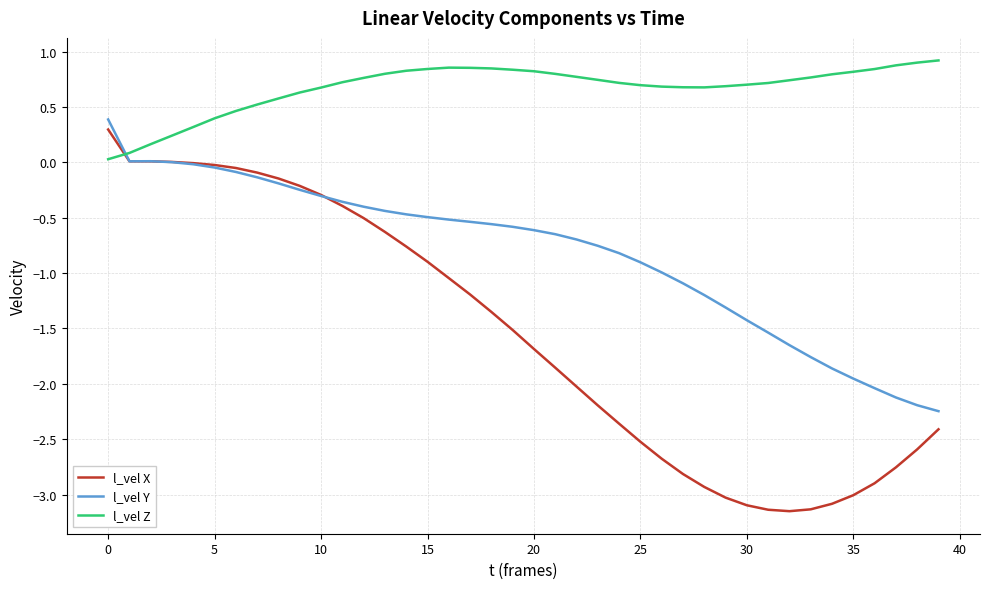

How many categories are shown in the chart?

40